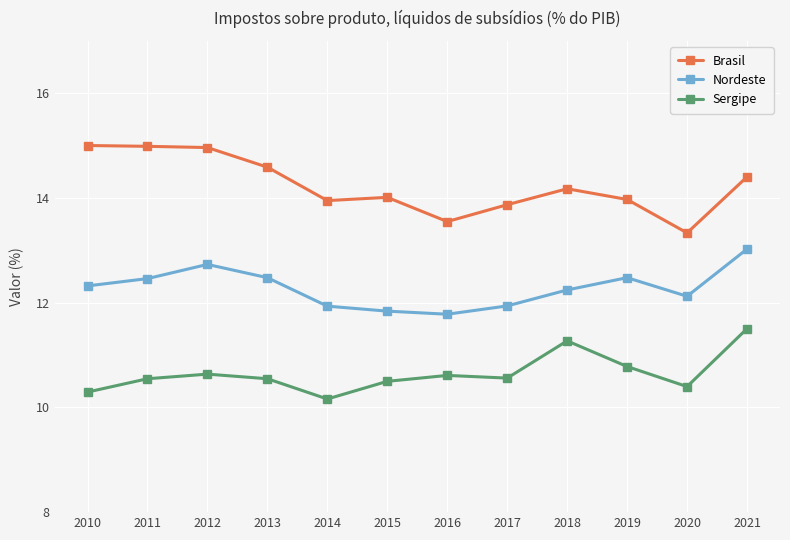

At which label does Brasil reach its minimum?

2020